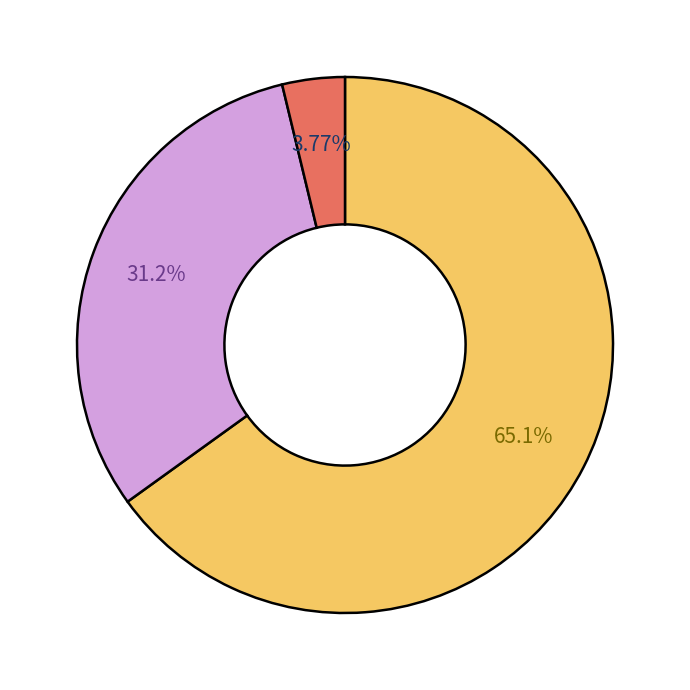

Is there any slice that represents more than half of the pie?

Yes